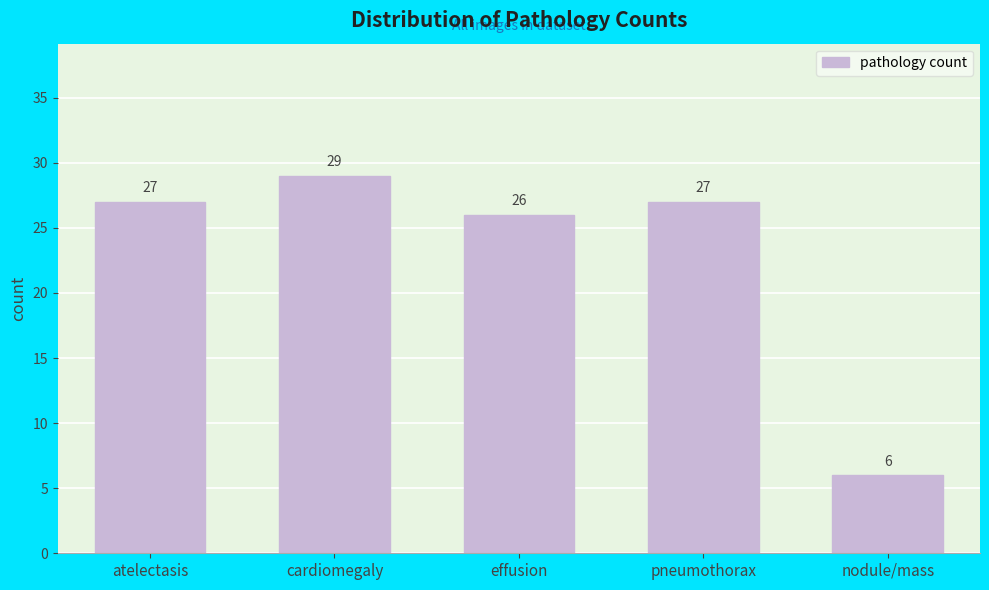

Reading left to right, list all the values displayed in this chart.

atelectasis=27	cardiomegaly=29	effusion=26	pneumothorax=27	nodule/mass=6